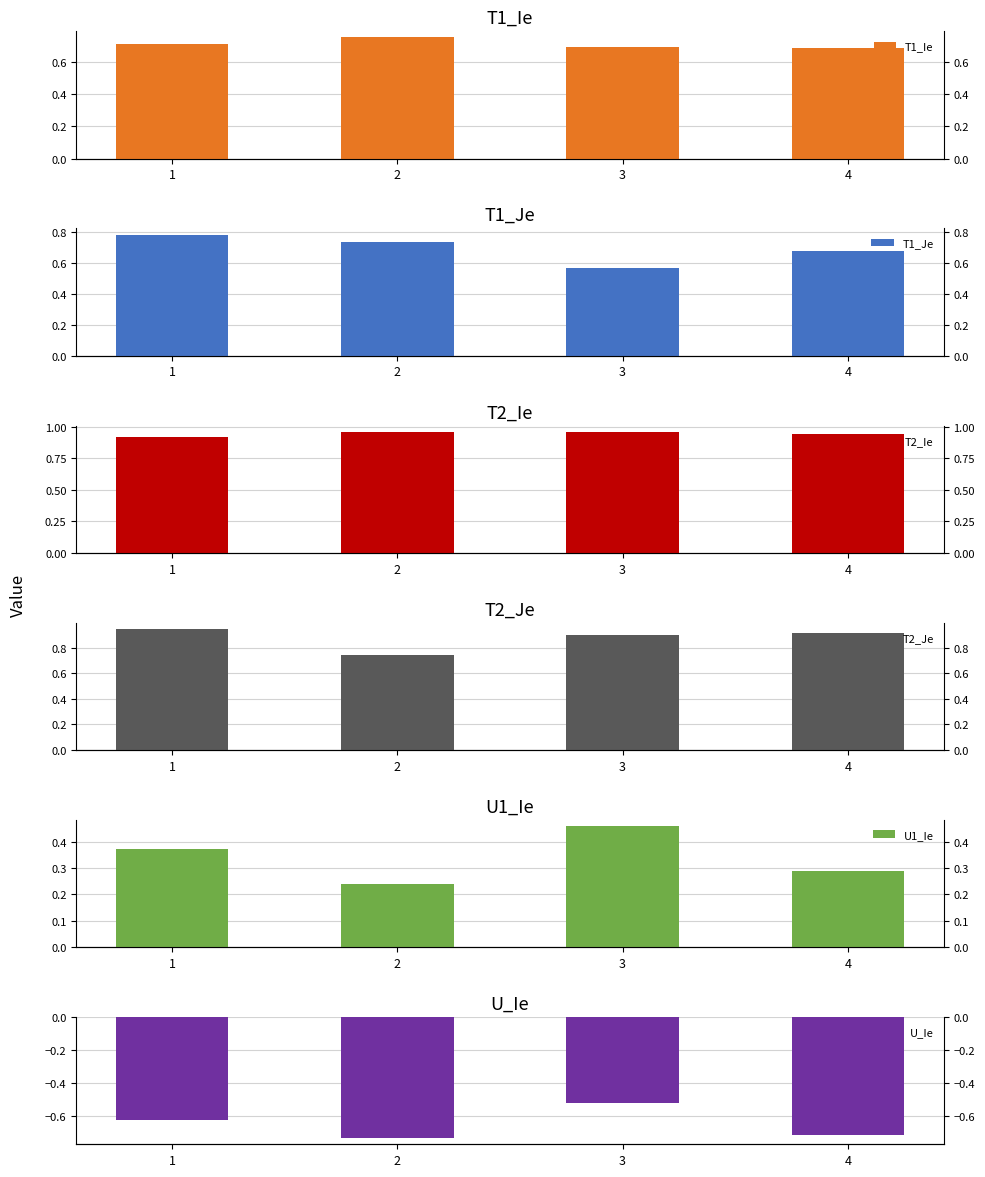

Reading left to right, transcribe all the data shown in this chart.

T1_Ie: 1=0.7	2=0.8	3=0.7	4=0.7
T1_Je: 1=0.8	2=0.7	3=0.6	4=0.7
T2_Ie: 1=0.9	2=1.0	3=1.0	4=0.9
T2_Je: 1=0.9	2=0.7	3=0.9	4=0.9
U1_Ie: 1=0.4	2=0.2	3=0.5	4=0.3
U_Ie: 1=-0.6	2=-0.7	3=-0.5	4=-0.7